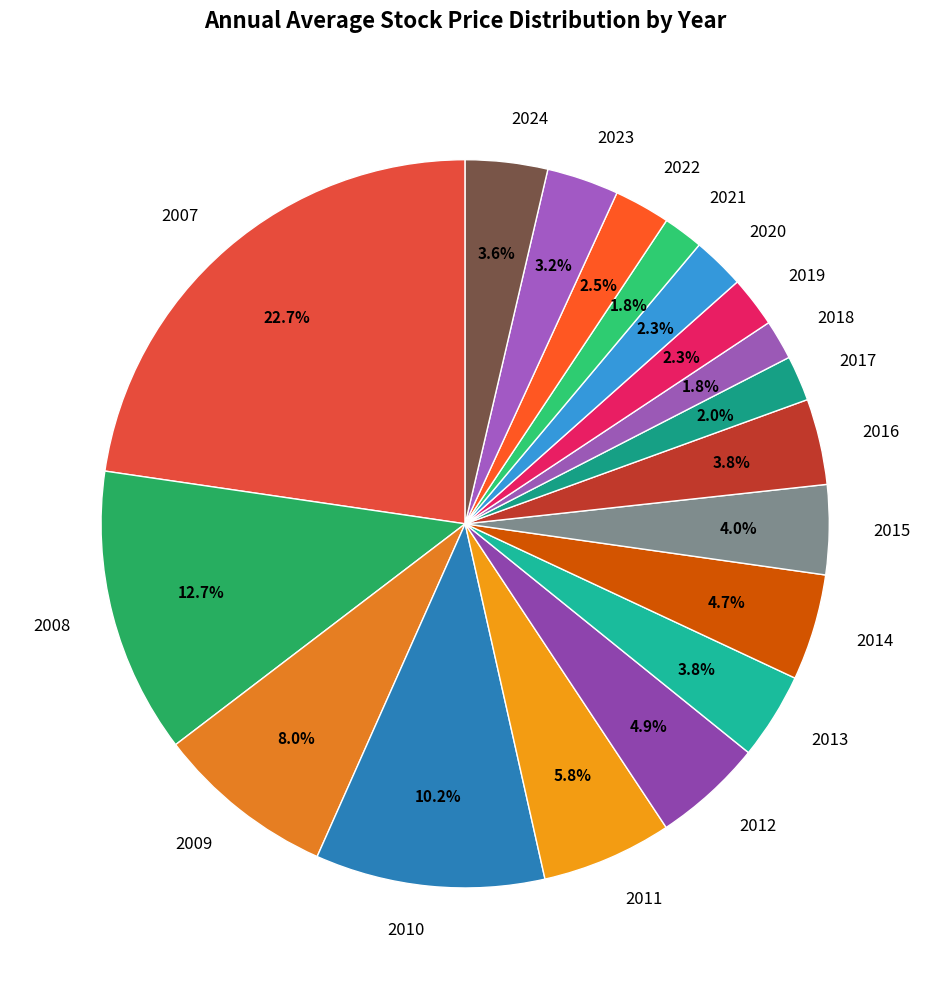

Do 2022 and 2008 together represent more than half of the pie?

No